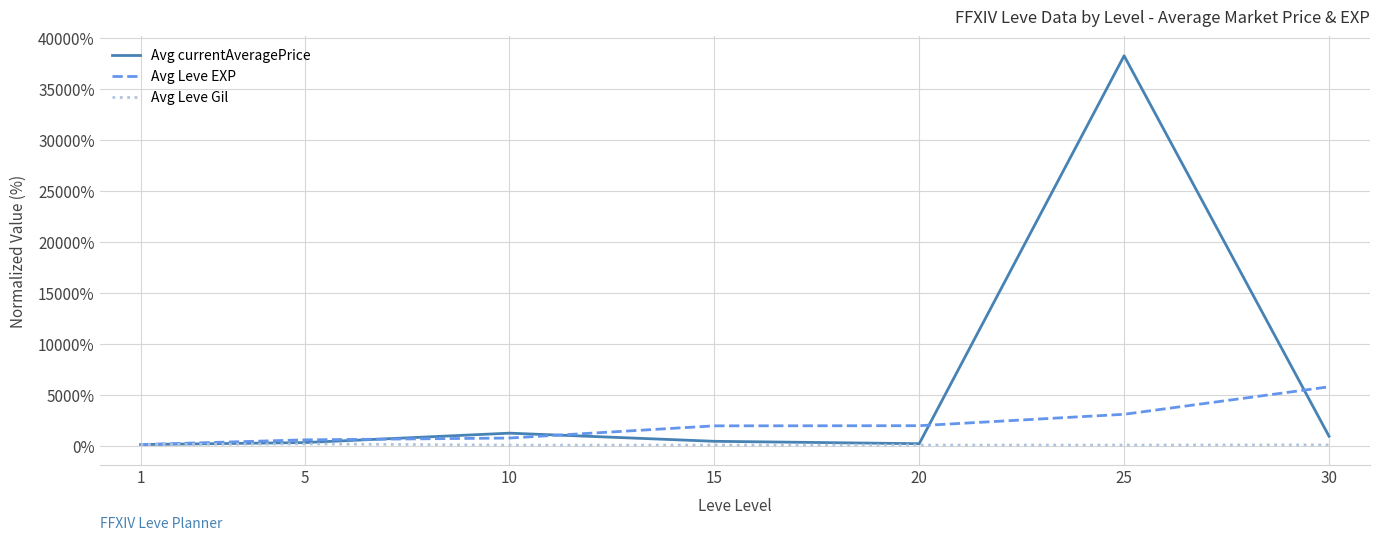

How many categories are shown in the chart?

7